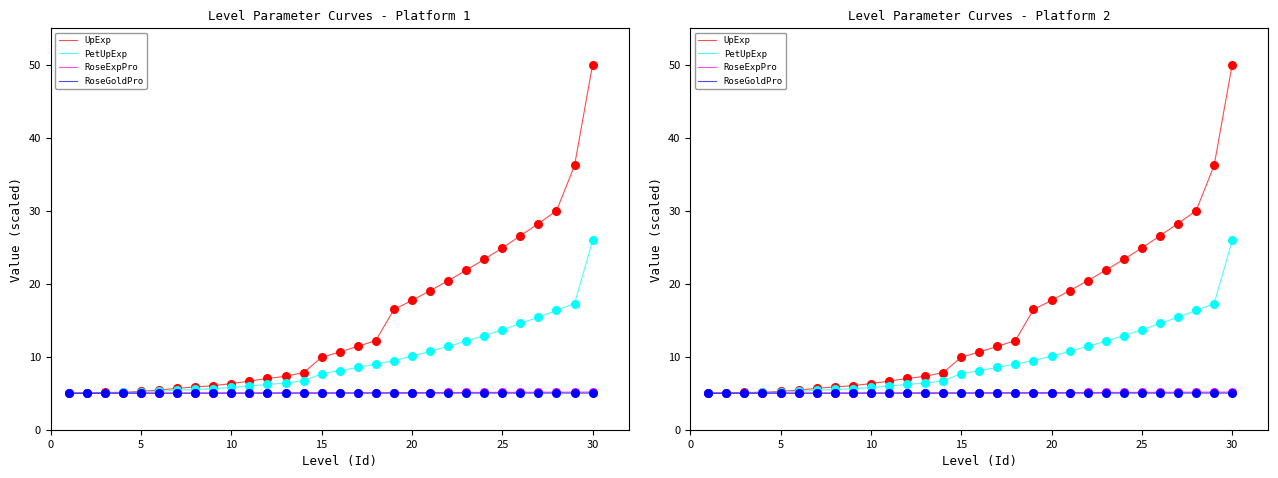

Which series has the largest total across all categories?

UpExp